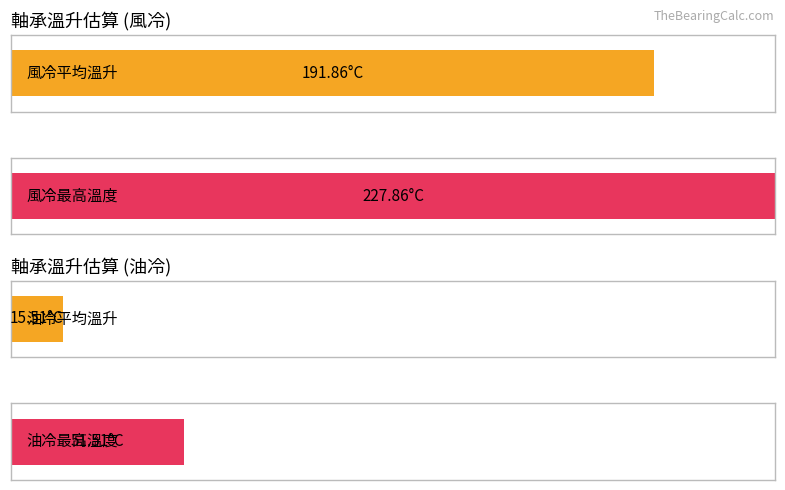

What is the maximum value shown in the chart?

227.9